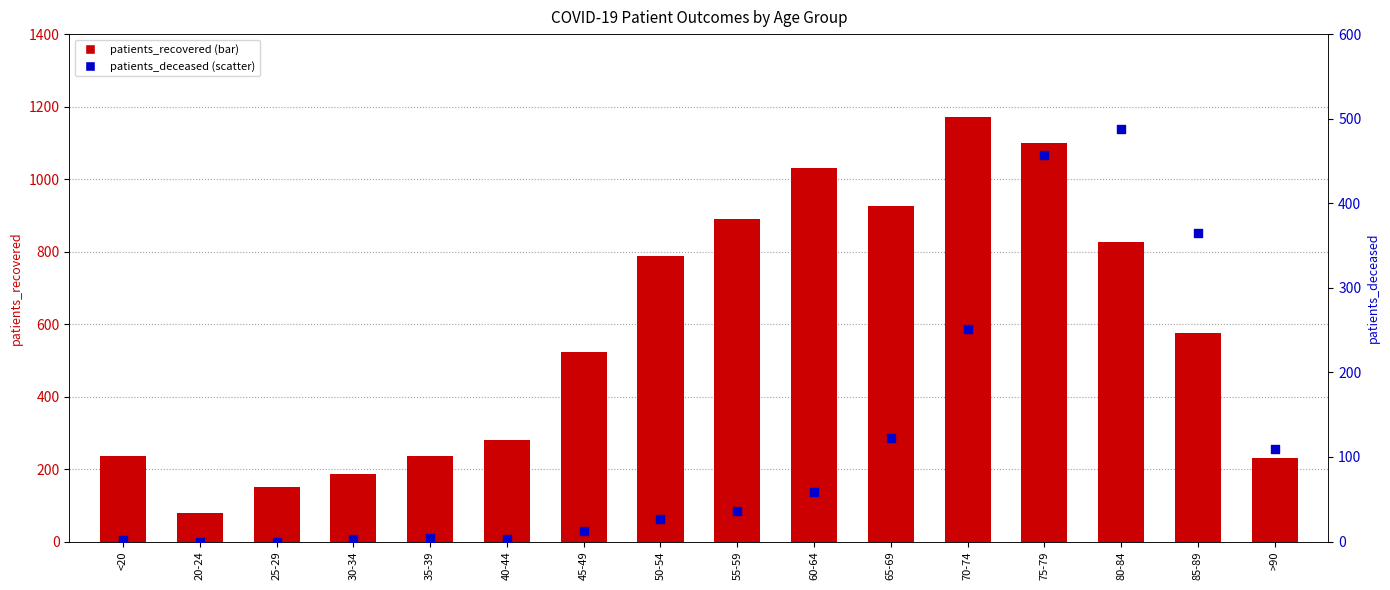

At which category is the sum across all series the highest?

75-79